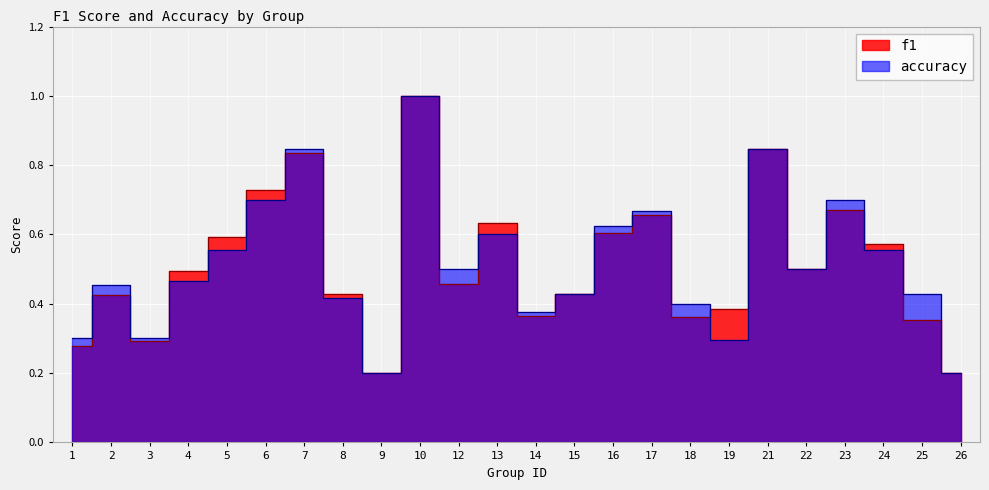

Which series has the widest spread of values?

f1